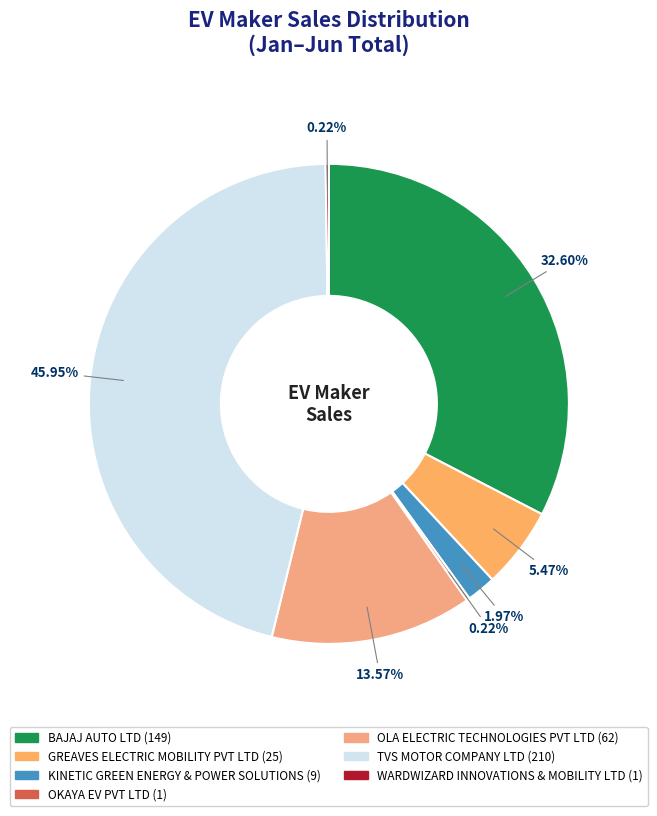

What percentage is the TVS MOTOR COMPANY LTD slice, to the nearest percent?

46%